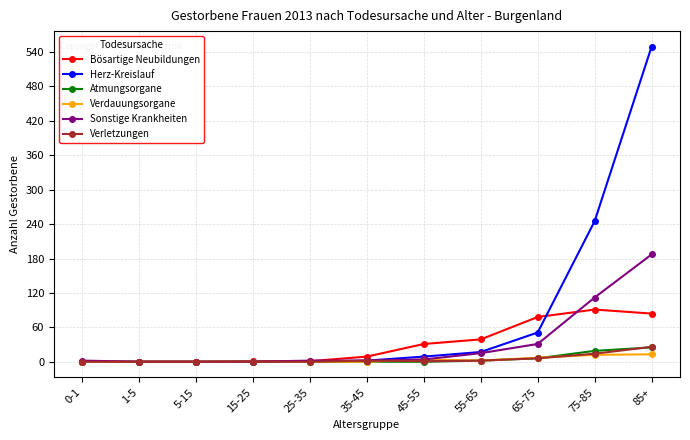

True or false: Sonstige Krankheiten has a value of 0 at 1-5.

True